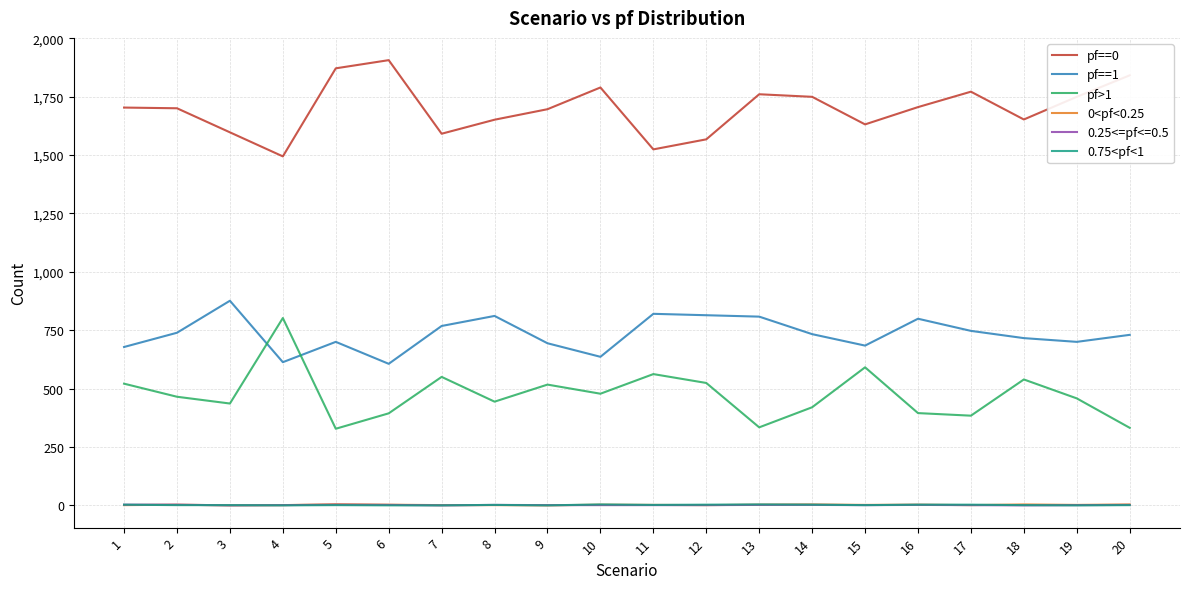

The value of pf==0 at 5 is 1871. True or false?

True